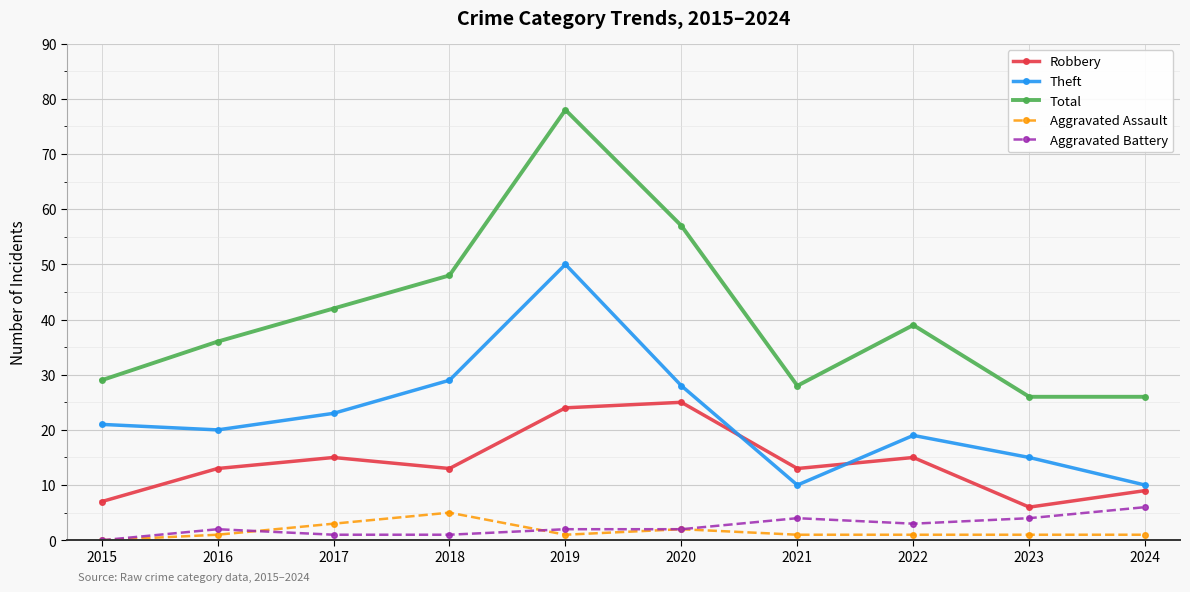

Between 2019 and 2020, which series saw the biggest shift?

Theft